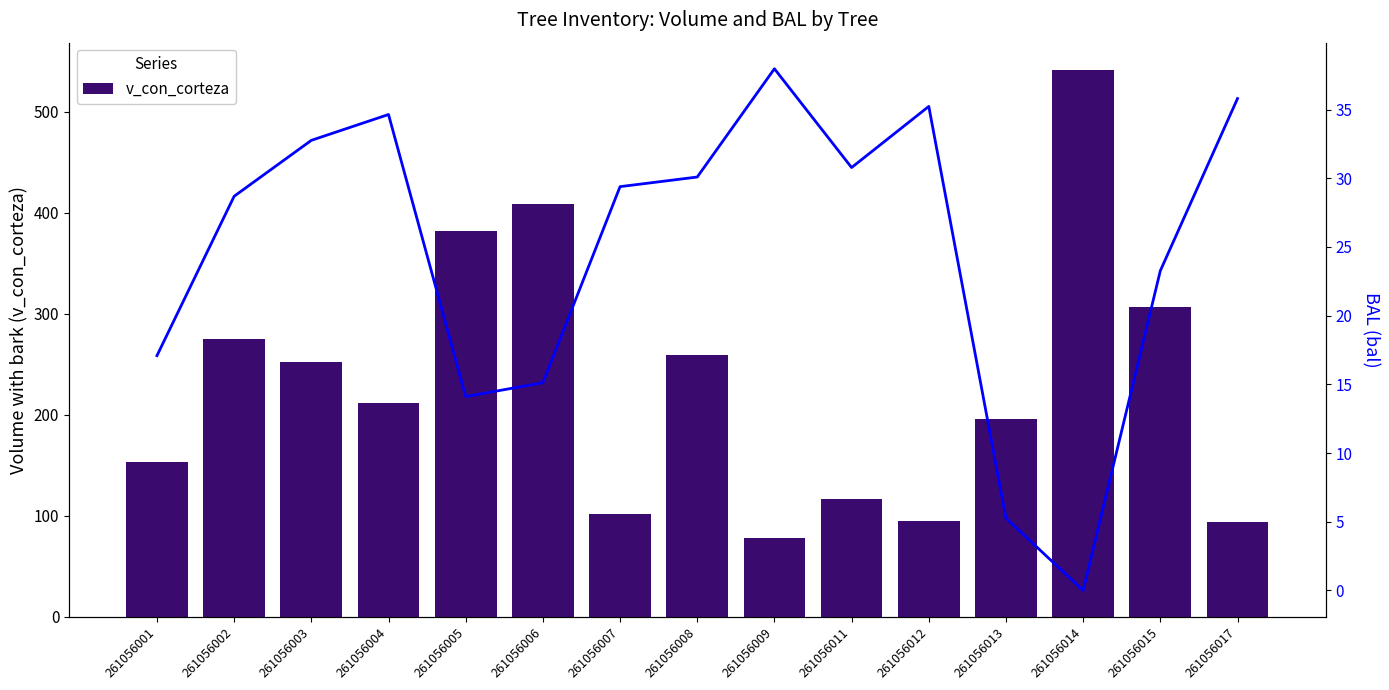

At which category does the chart reach its minimum across all series?

261056014